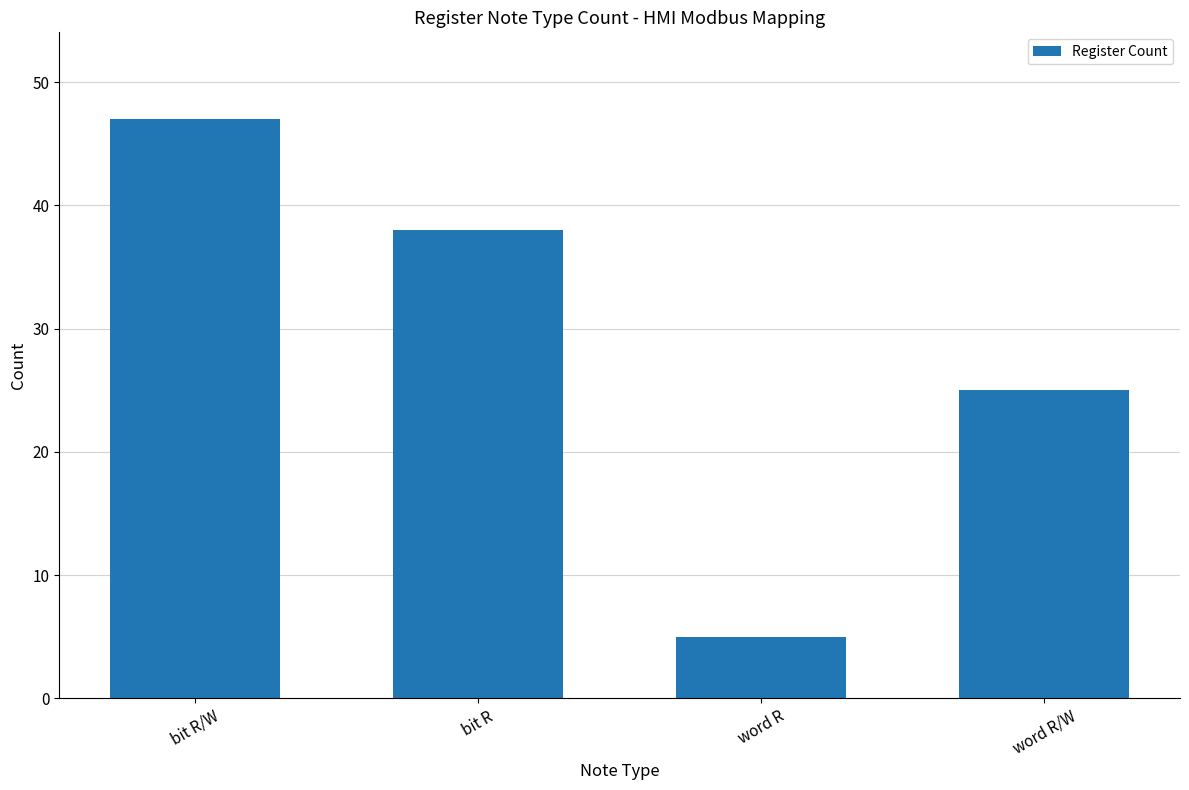

Are the bars grouped side by side (vs. stacked)?

No